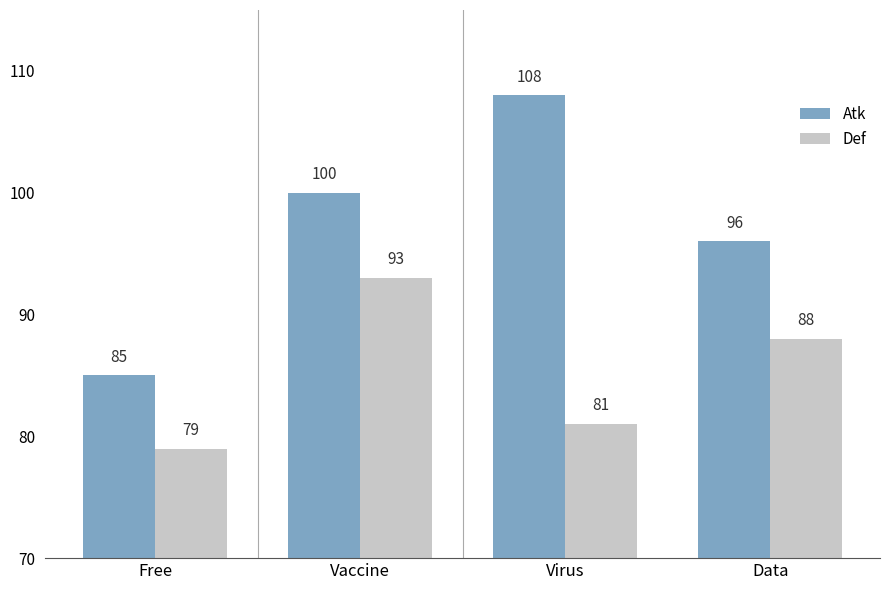

What is the total value across all series at Free?

164